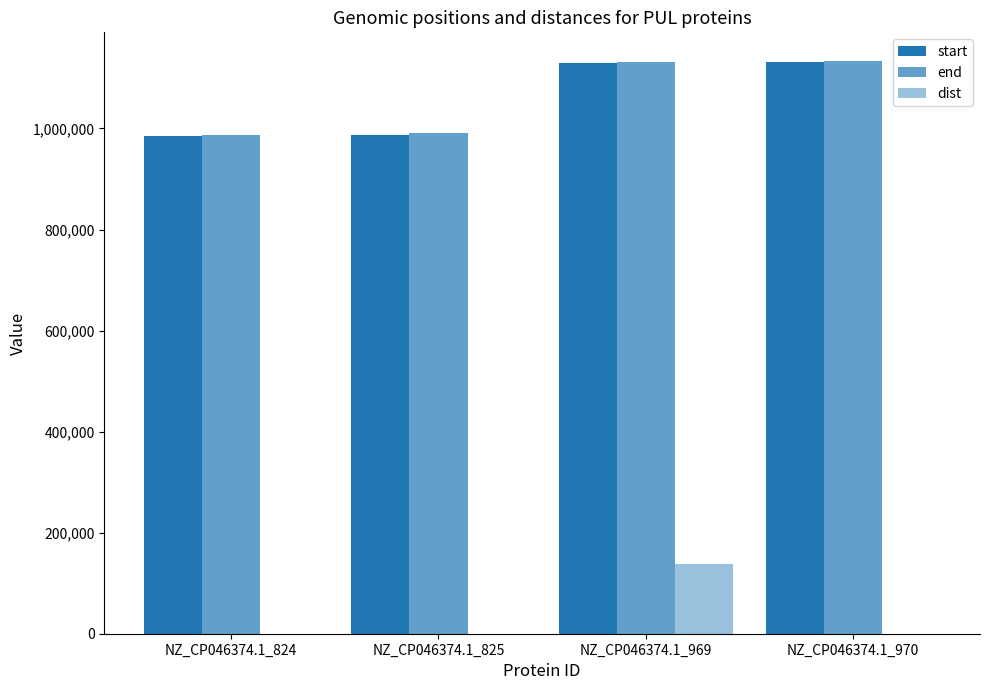

How many groups of bars are there?

4